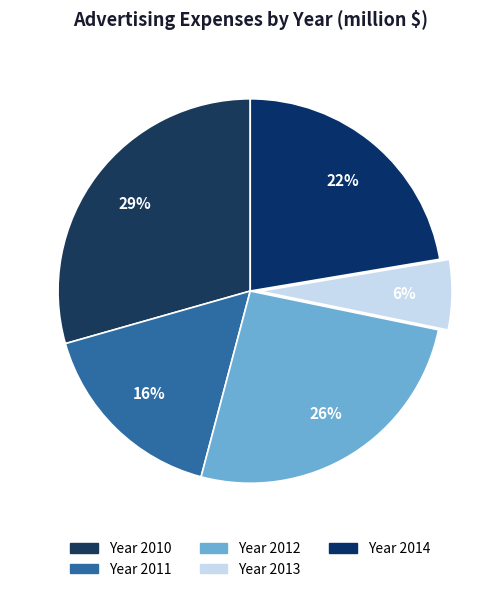

Is it true that Year 2012 is 31% of the pie?

False